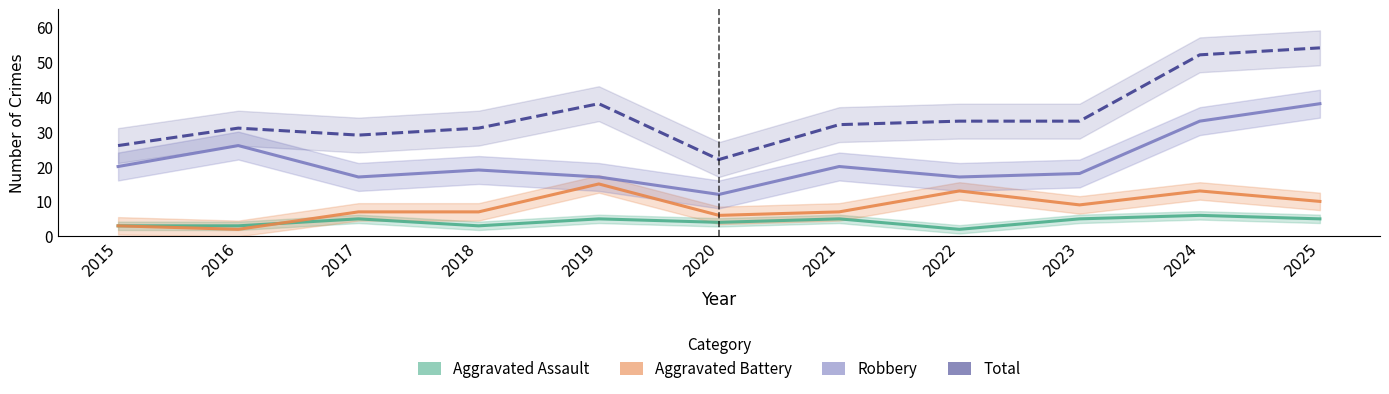

Which has a higher value, 2017 or 2015?

2017